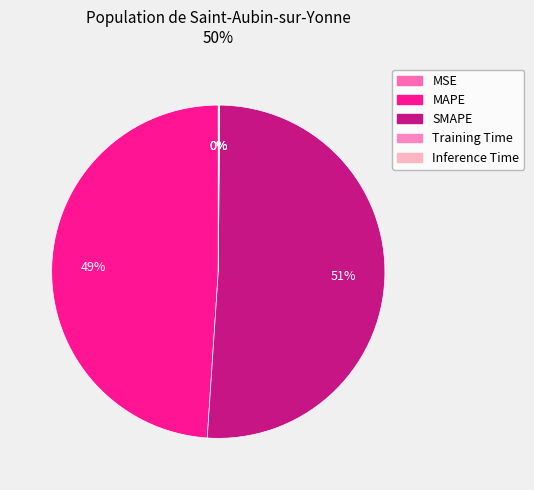

What is the largest slice in the pie chart?

SMAPE